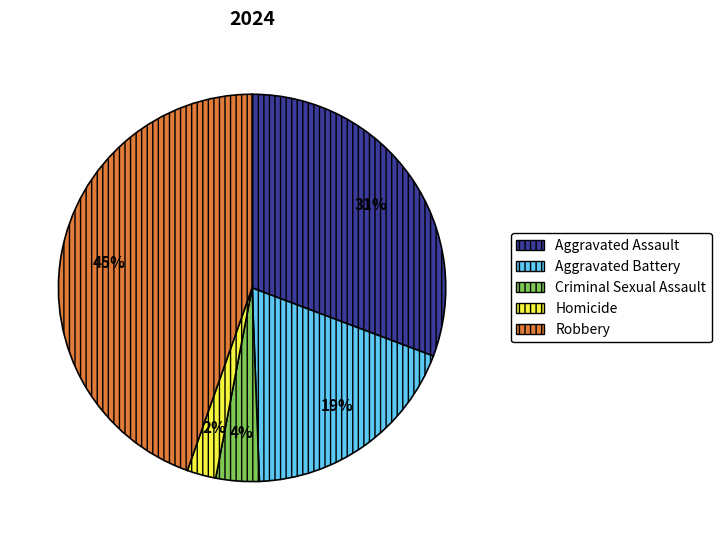

Is it true that Robbery is 40% of the pie?

False